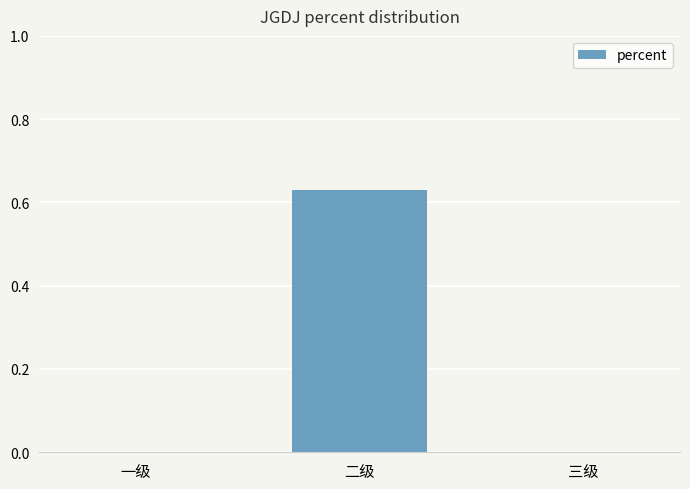

The chart shows a value of 0.3 at 三级. True or false?

False